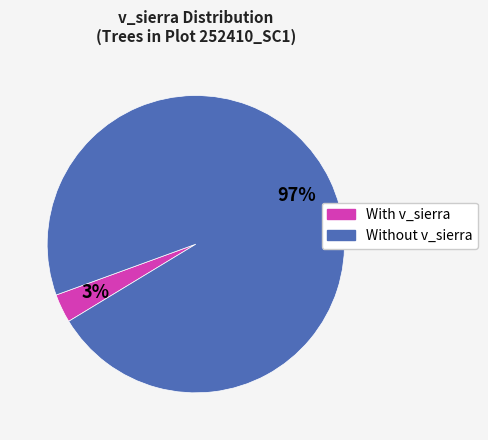

Does any single category account for the majority?

Yes